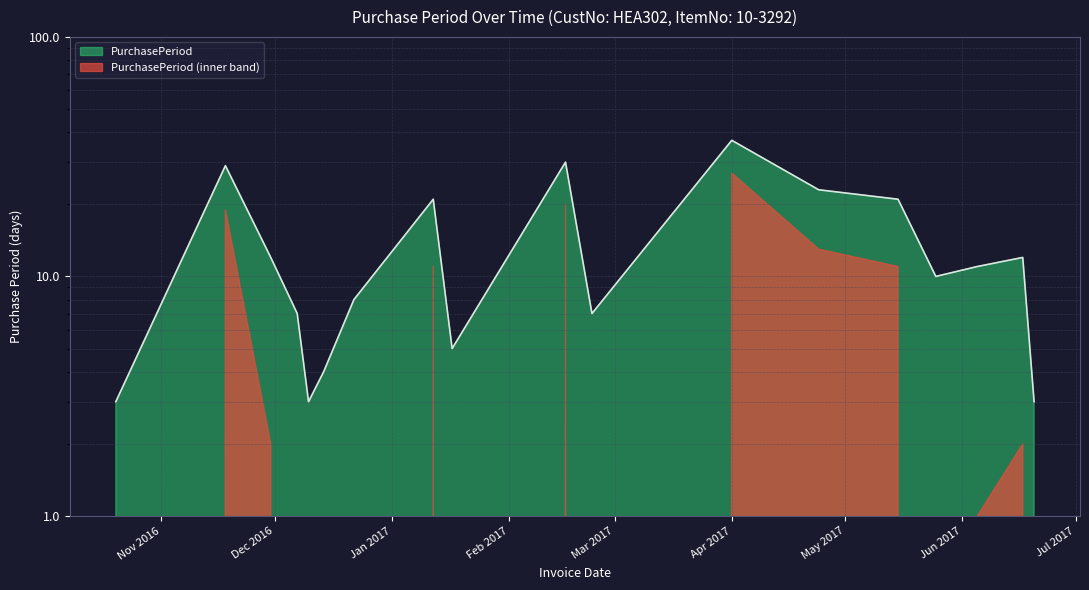

True or false: the data has more than 1 interior local peaks.

True